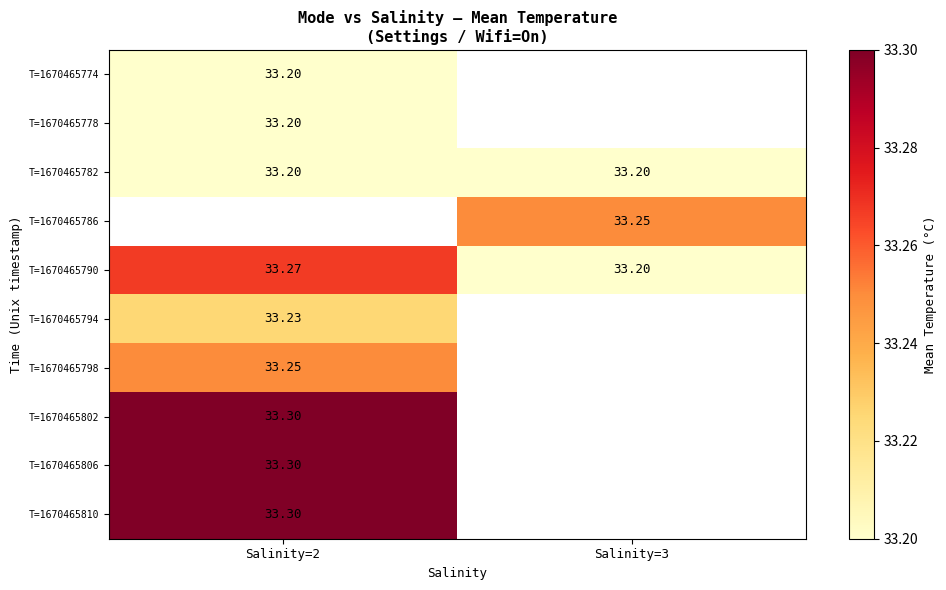

At which label does T=1670465810 reach its peak?

Salinity=2